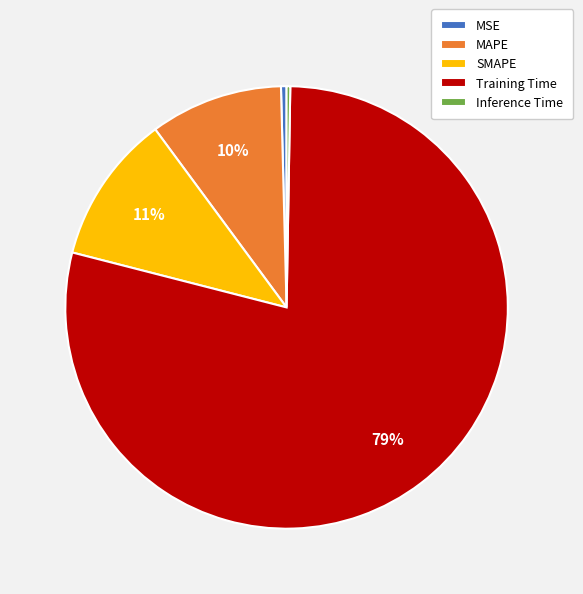

Does MAPE account for over 50% of the chart?

No